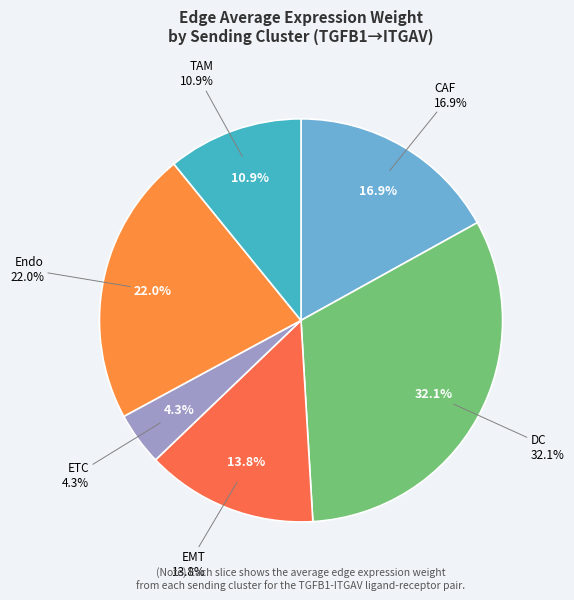

To the nearest percent, what percentage of the pie is TAM?

11%